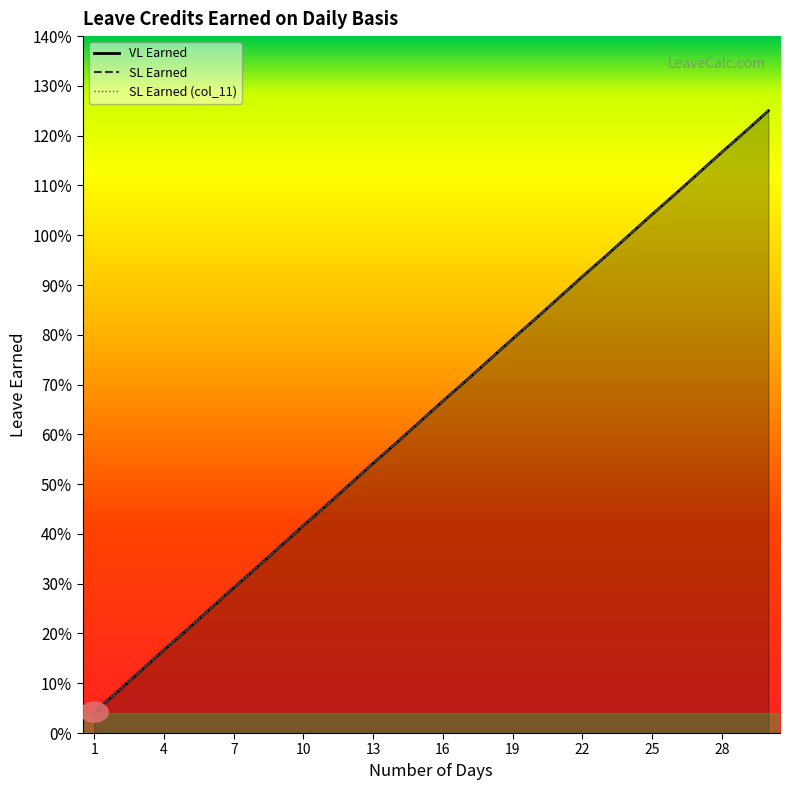

Reading left to right, extract all data points from this chart.

VL Earned: 0.0	0.1	0.1	0.2	0.2	0.2	0.3	0.3	0.4	0.4	0.5	0.5	0.5	0.6	0.6	0.7	0.7	0.8	0.8	0.8	0.9	0.9	1.0	1.0	1.0	1.1	1.1	1.2	1.2	1.2
SL Earned: 0.0	0.1	0.1	0.2	0.2	0.2	0.3	0.3	0.4	0.4	0.5	0.5	0.5	0.6	0.6	0.7	0.7	0.8	0.8	0.8	0.9	0.9	1.0	1.0	1.0	1.1	1.1	1.2	1.2	1.2
SL Earned (col_11): 0.0	0.1	0.1	0.2	0.2	0.2	0.3	0.3	0.4	0.4	0.5	0.5	0.5	0.6	0.6	0.7	0.7	0.8	0.8	0.8	0.9	0.9	1.0	1.0	1.0	1.1	1.1	1.2	1.2	1.2